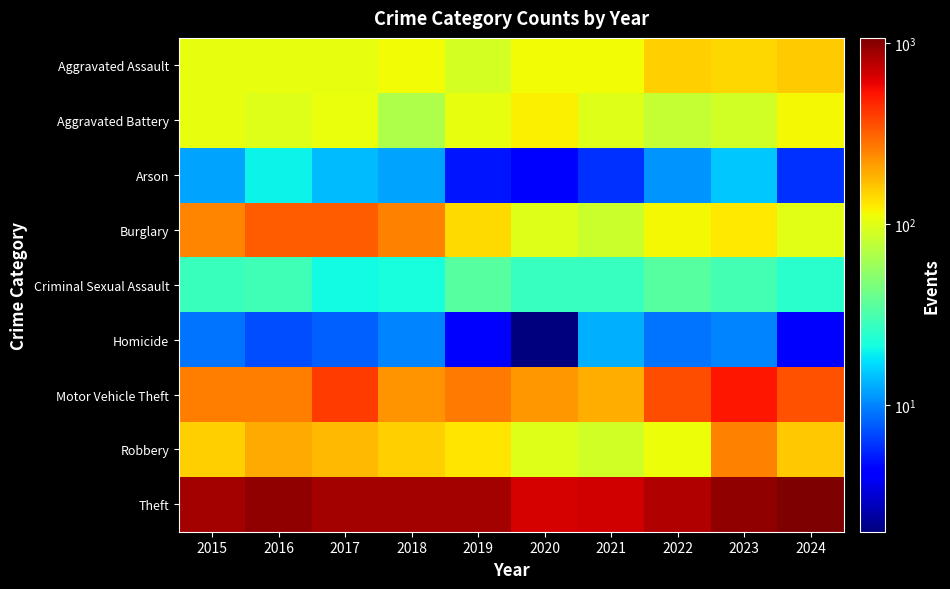

List the series in order of their peak value, lowest first.

Homicide, Arson, Criminal Sexual Assault, Aggravated Battery, Aggravated Assault, Robbery, Burglary, Motor Vehicle Theft, Theft